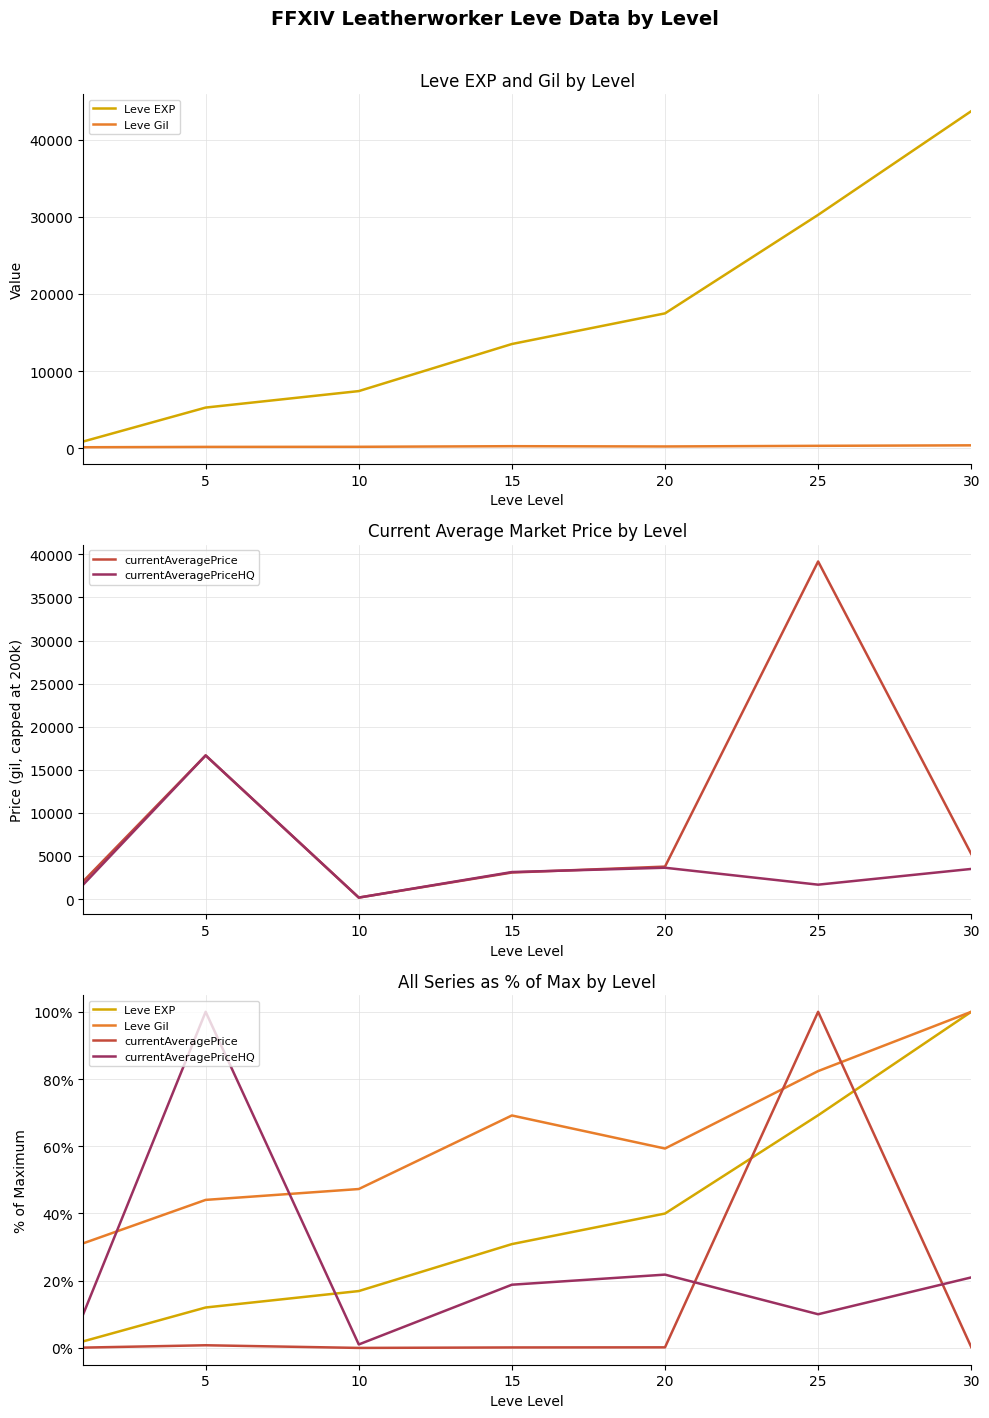

What is the value of the Leve EXP point at the 7th from the left?

100.0